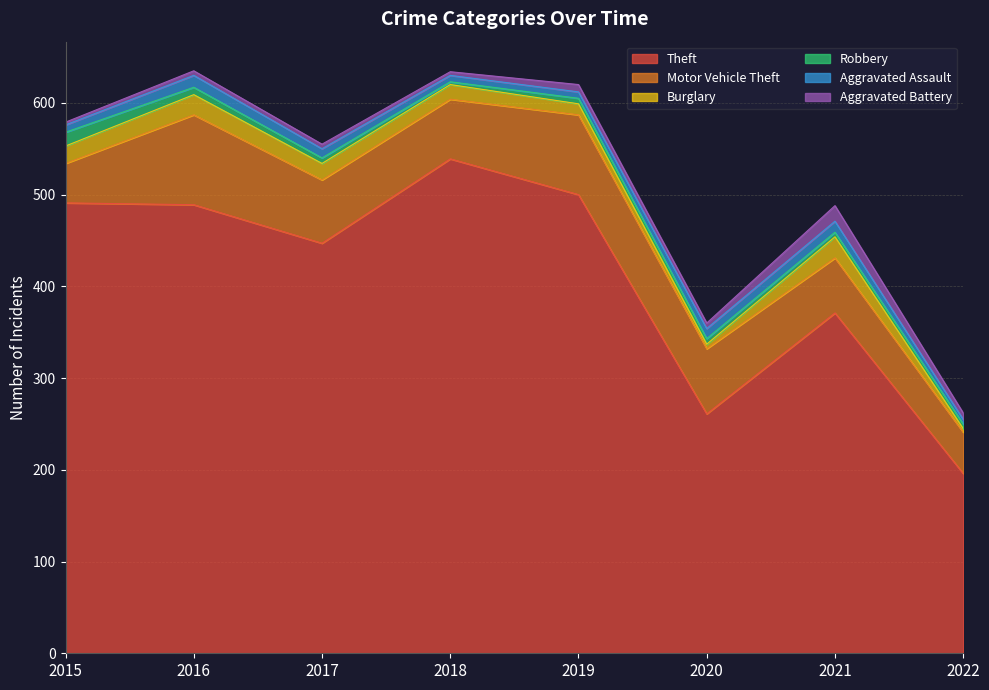

What is the total value across all series at 2022?

262